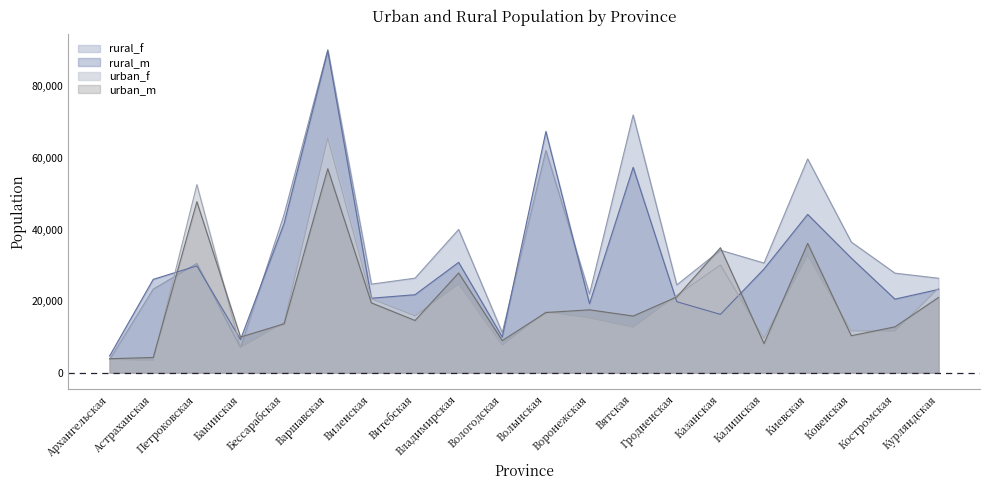

Where is urban_f nearest to the value 34513?

Киевская